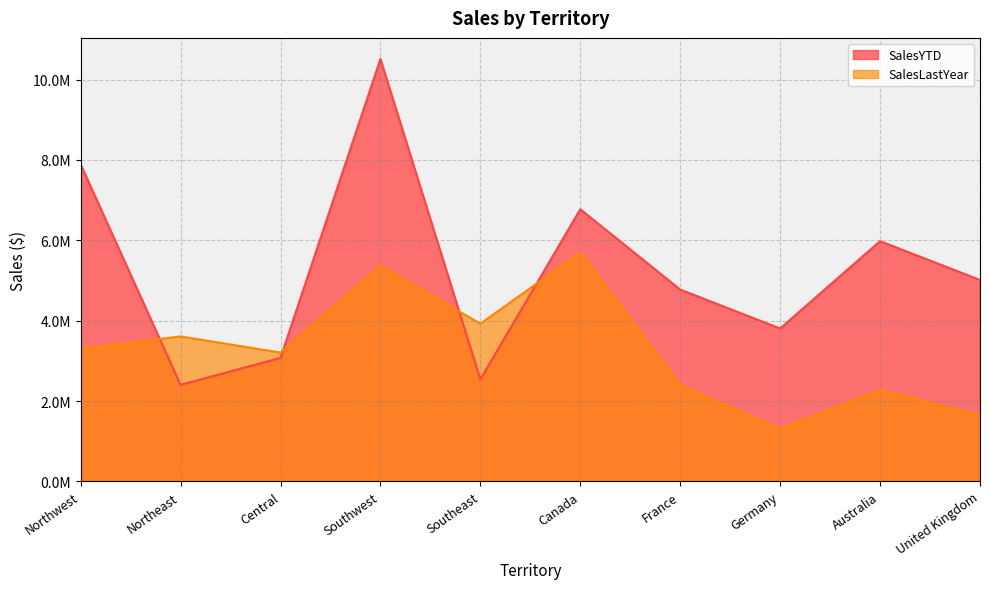

Reading right to left, list all the values displayed in this chart.

SalesYTD: United Kingdom=5012905.4	Australia=5977814.9	Germany=3805202.3	France=4772398.3	Canada=6771829.1	Southeast=2538667.3	Southwest=10510853.9	Central=3072175.1	Northeast=2402176.8	Northwest=7887186.8
SalesLastYear: United Kingdom=1635823.4	Australia=2278549.0	Germany=1307949.8	France=2396539.8	Canada=5693988.9	Southeast=3925071.4	Southwest=5366575.7	Central=3205014.1	Northeast=3607148.9	Northwest=3298694.5